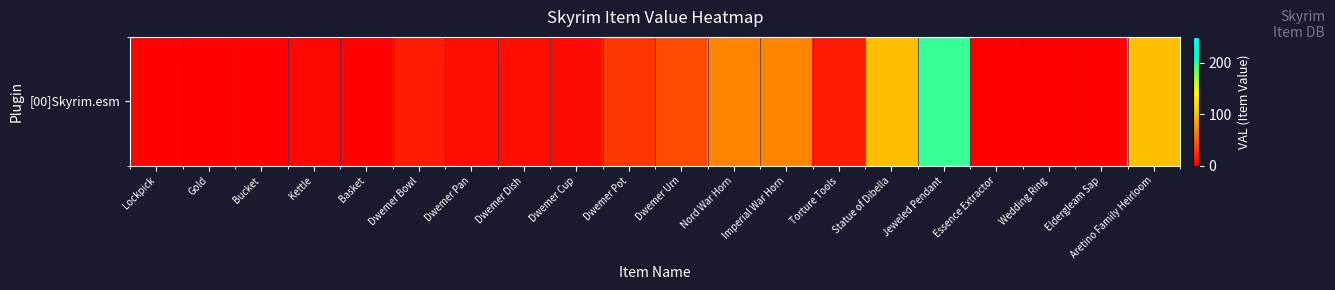

At which category does the chart reach its peak across all series?

Jeweled Pendant